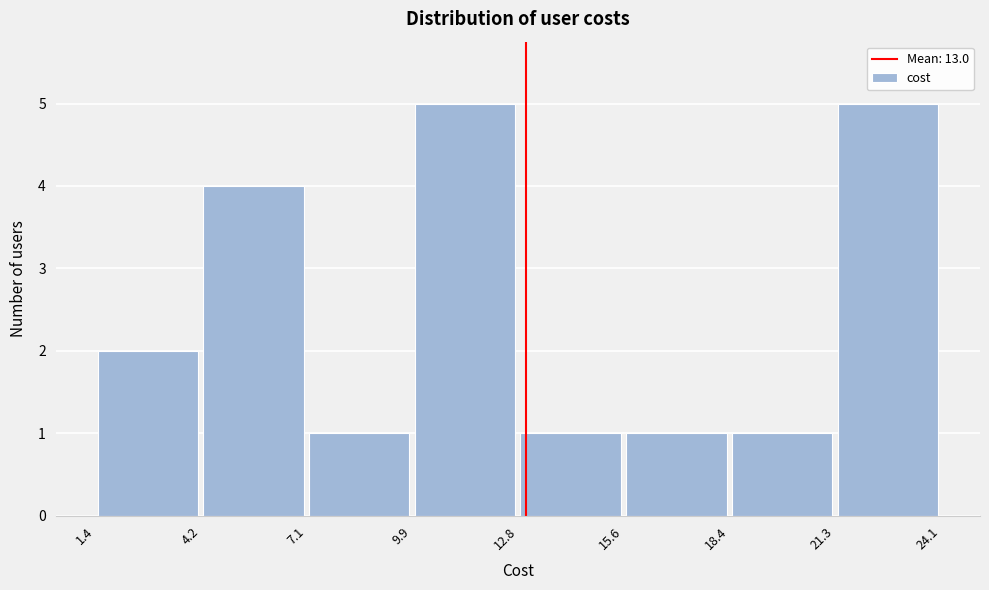

Reading left to right, list every bar in this chart as the range it spans on the x-axis followed by its height. The values are not printed on the chart, so give them approximately, as read against the axis.

1.4 to 4.2: 2
4.2 to 7.1: 4
7.1 to 9.9: 1
9.9 to 12.8: 5
12.8 to 15.6: 1
15.6 to 18.4: 1
18.4 to 21.3: 1
21.3 to 24.1: 5